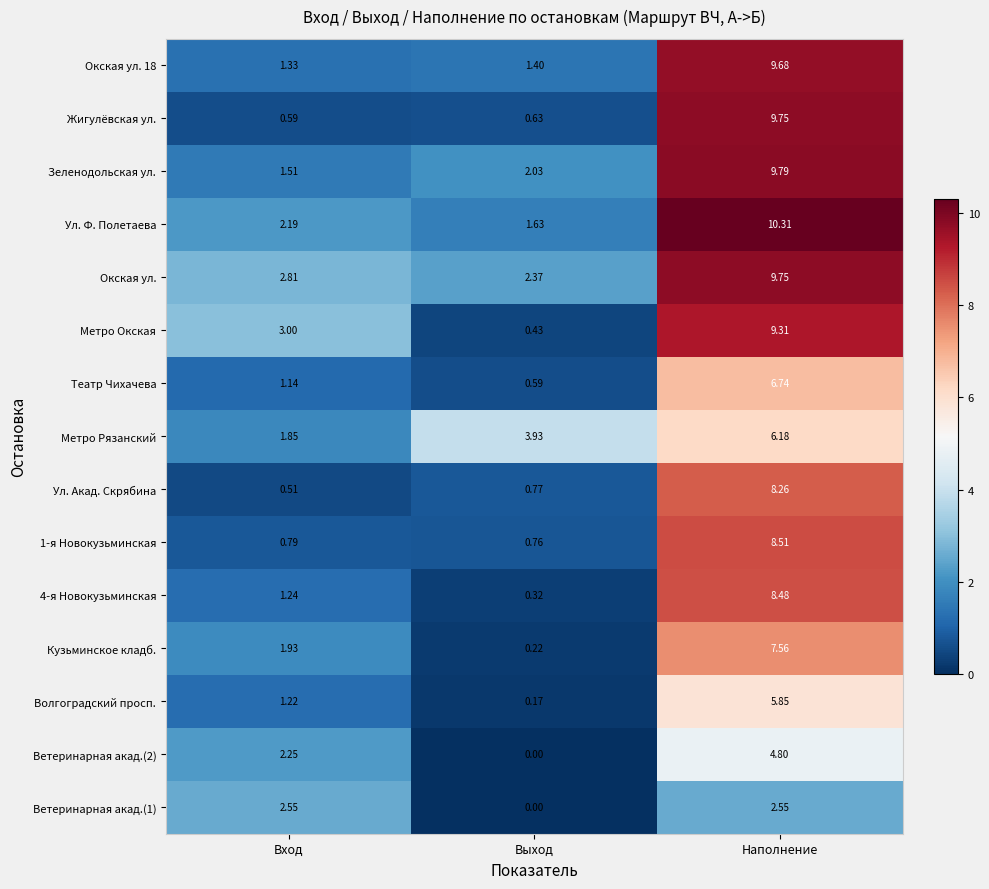

Rank the categories by Кузьминское кладб. value from lowest to highest.

Выход, Вход, Наполнение